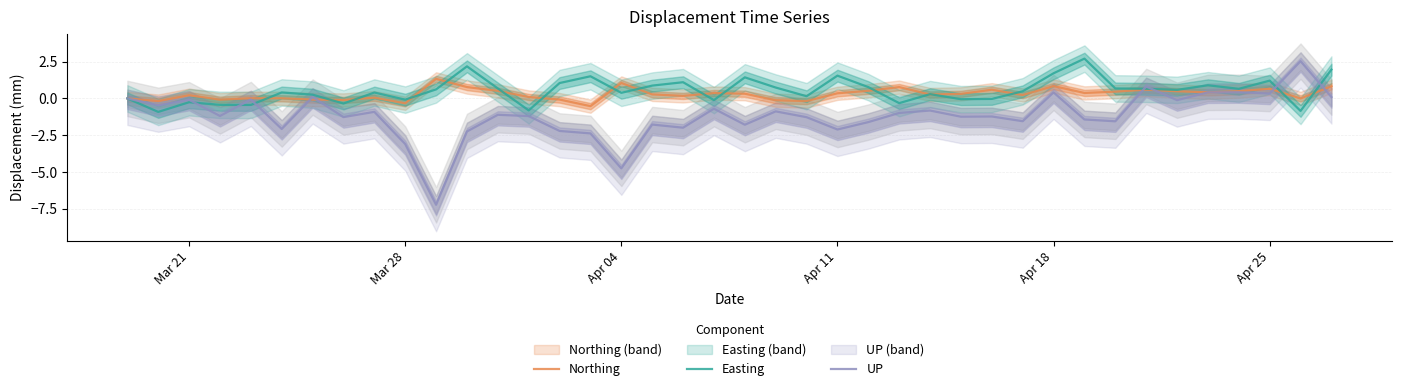

What is the lowest value of the Easting series?

-0.9